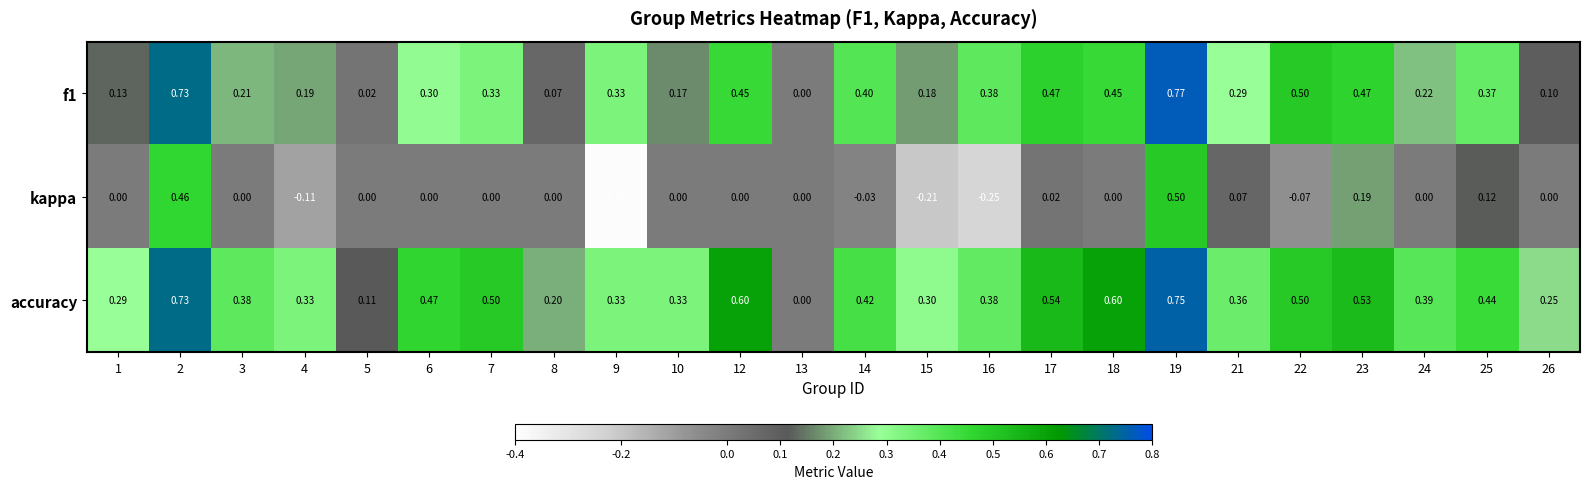

How many series are shown in this chart?

3